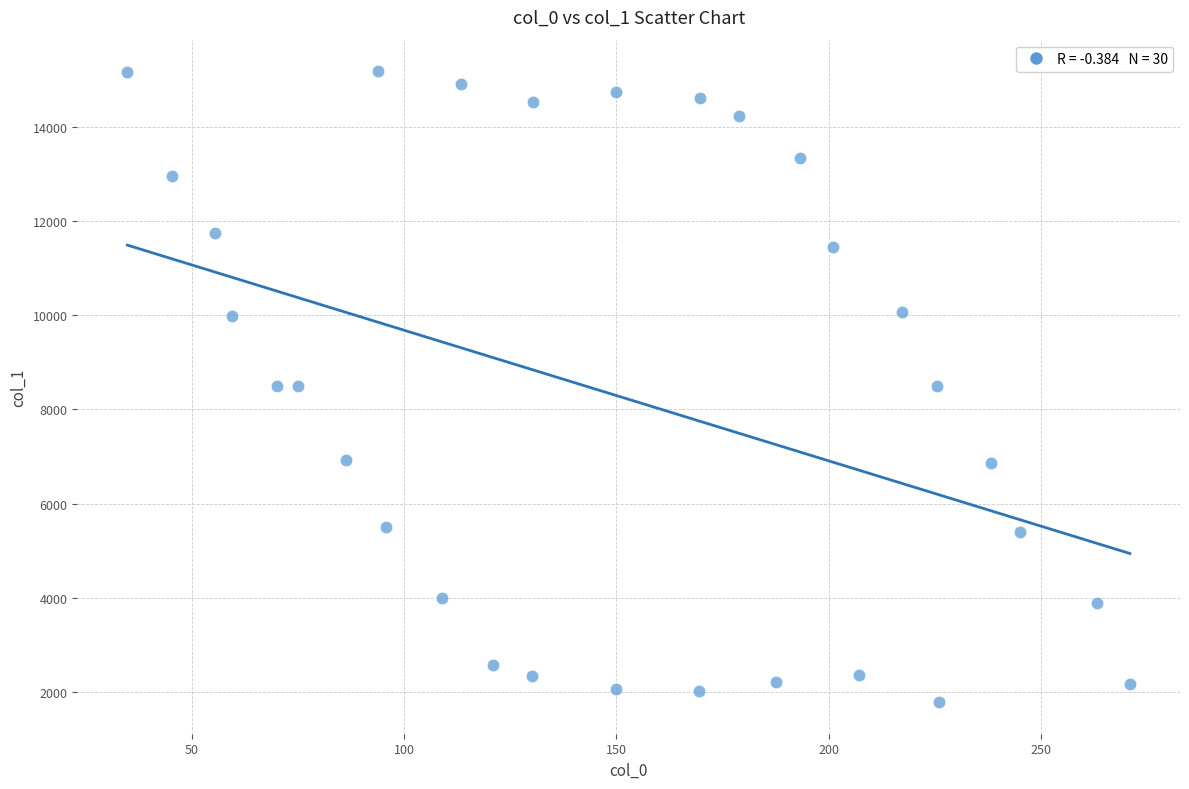

What is the range of Y values (max minus min)?

13391.6